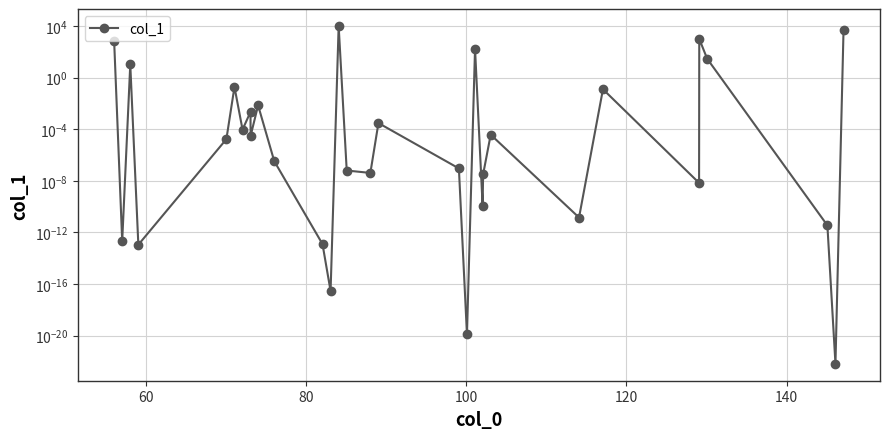

True or false: the data has more than 0 interior local peaks.

True